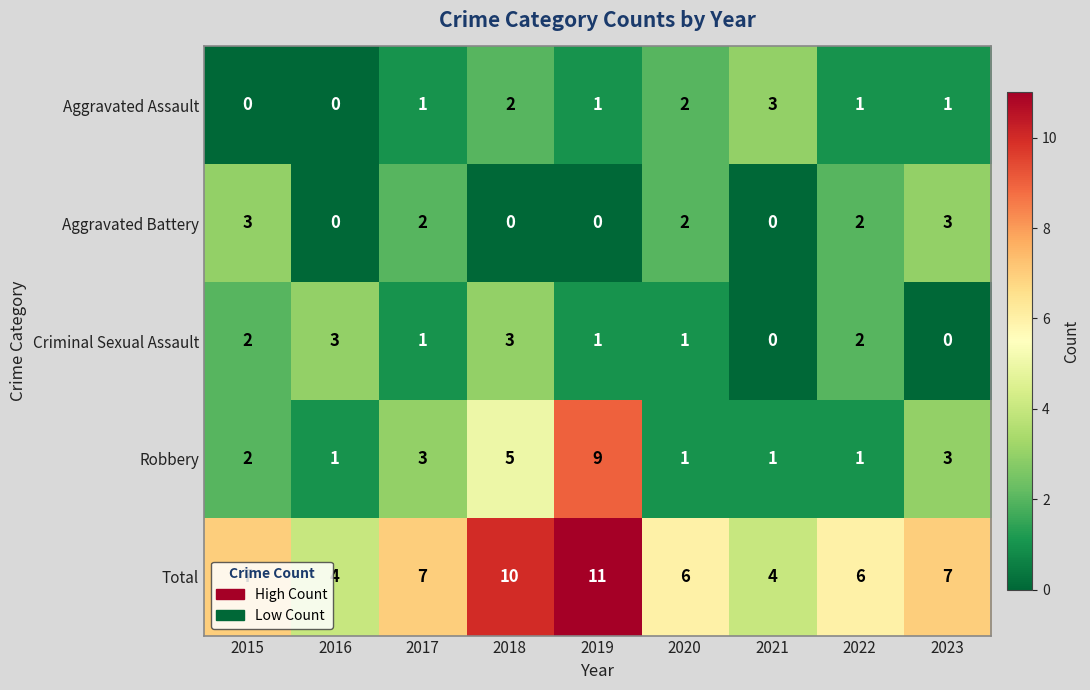

How many data points does each series have?

9